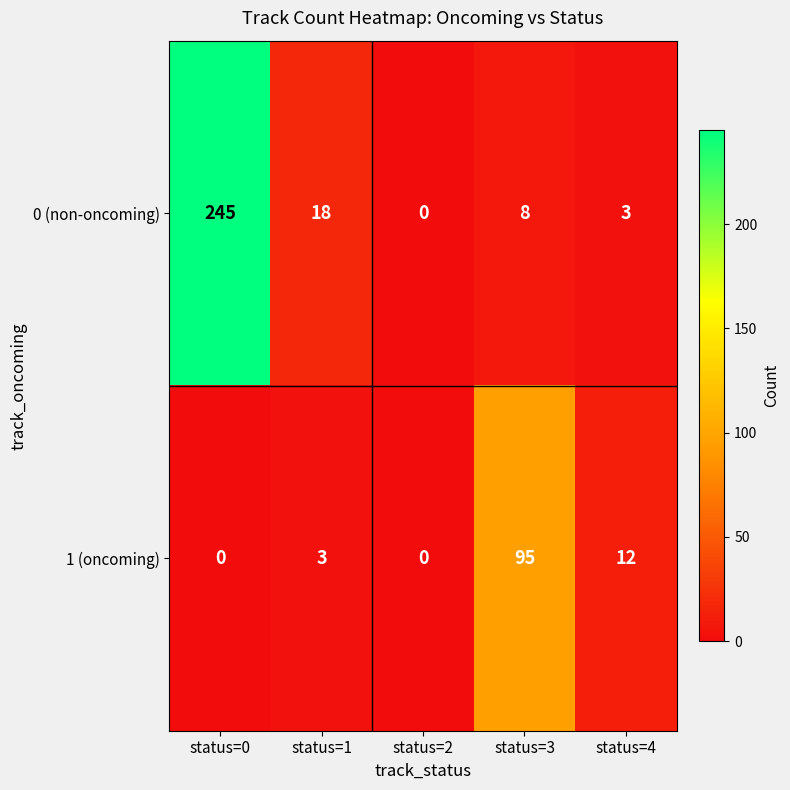

Reading right to left, list all the values displayed in this chart.

0 (non-oncoming): status=4=3	status=3=8	status=2=0	status=1=18	status=0=245
1 (oncoming): status=4=12	status=3=95	status=2=0	status=1=3	status=0=0